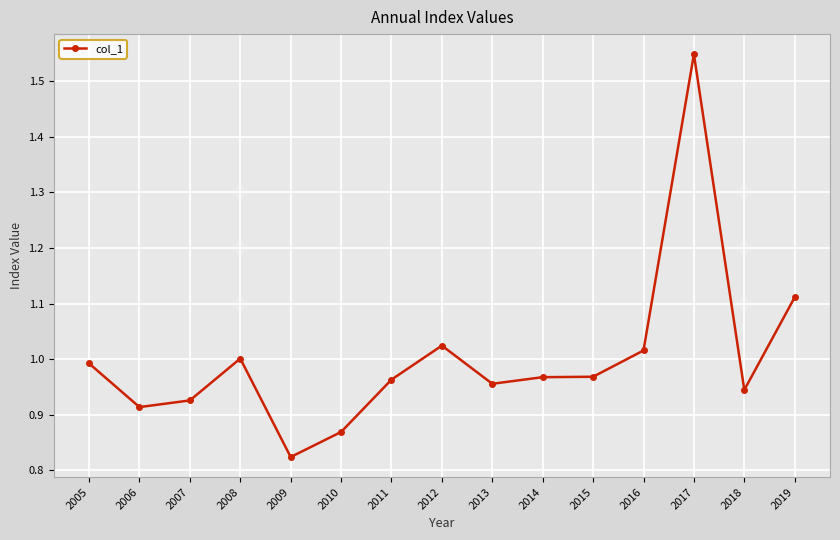

True or false: there are more than 2 points higher than both neighbors.

True